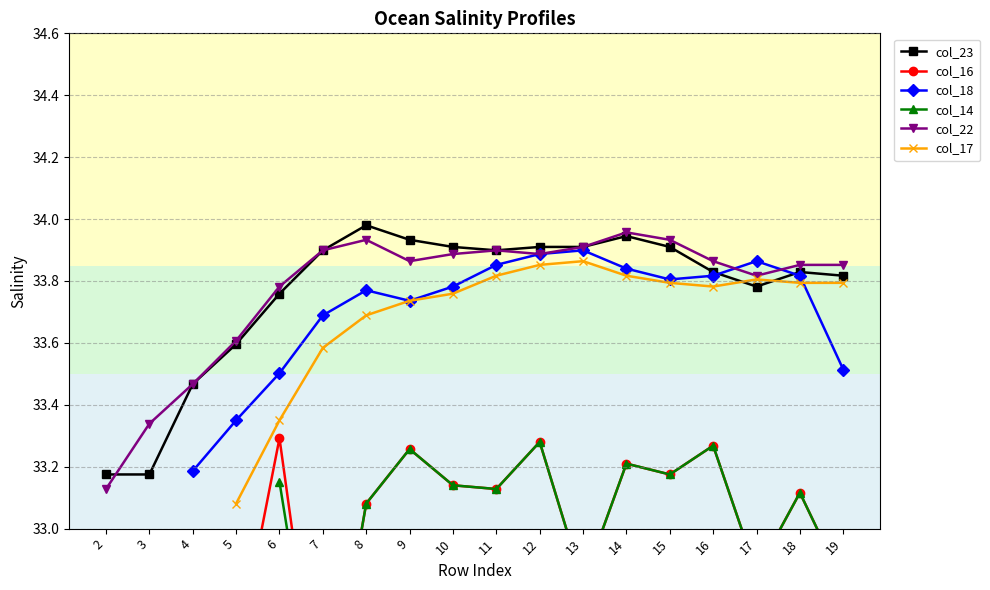

At which label is col_22 closest to 33?

2